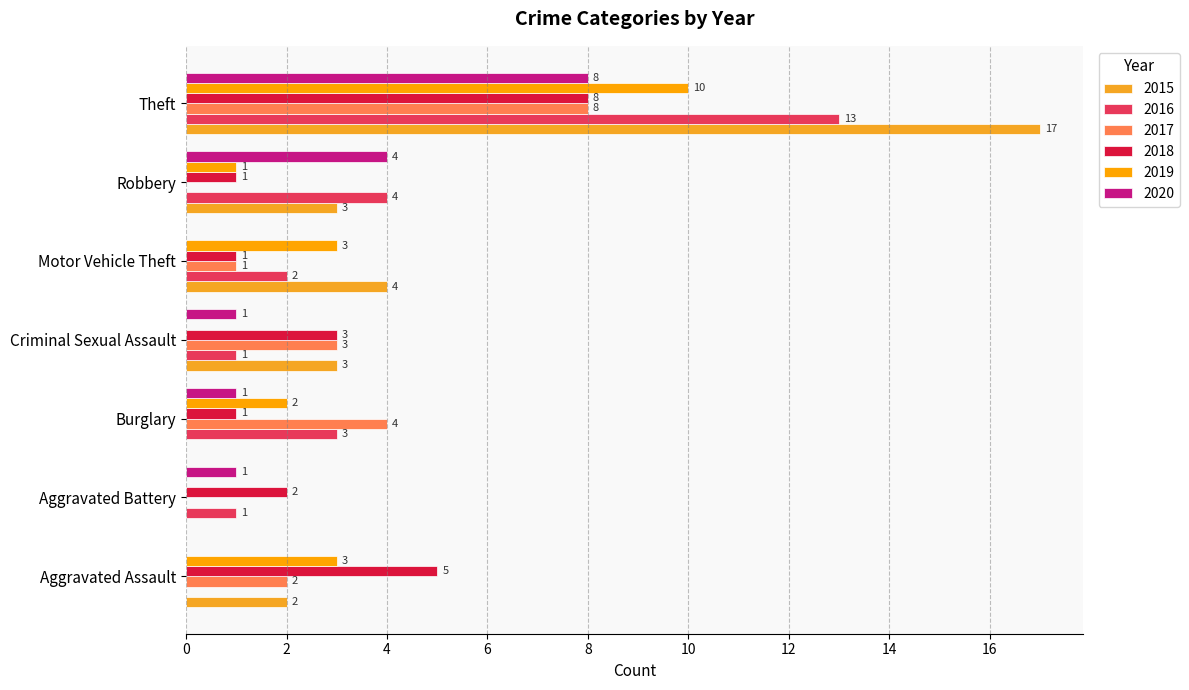

What are all the series names shown in the legend?

2015, 2016, 2017, 2018, 2019, 2020